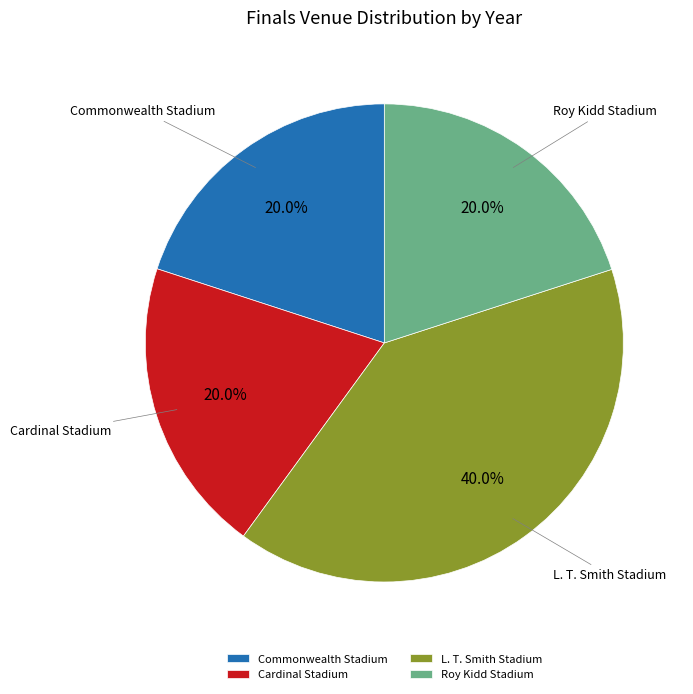

Does L. T. Smith Stadium represent more than half of the total?

No